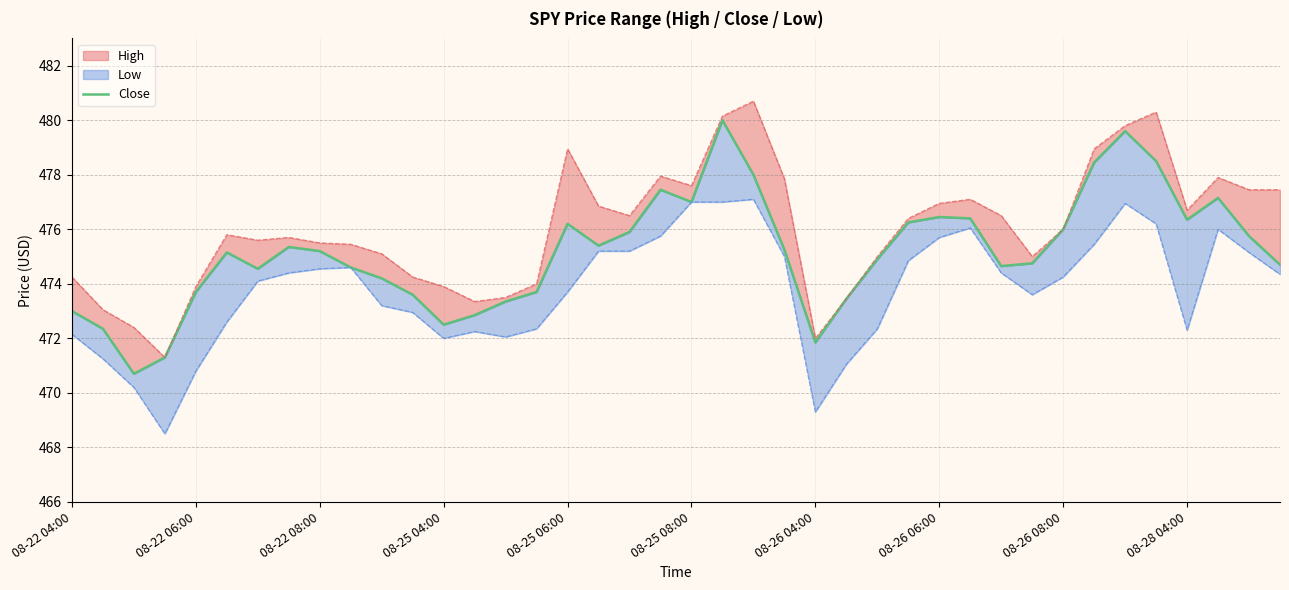

Reading left to right, what are all the values shown in this chart?

473.0	472.4	470.7	471.3	473.7	475.1	474.5	475.4	475.2	474.6	474.2	473.6	472.5	472.9	473.4	473.7	476.2	475.4	475.9	477.5	477.0	480.0	478.0	475.2	471.9	473.5	474.9	476.2	476.5	476.4	474.6	474.8	476.0	478.5	479.6	478.5	476.4	477.1	475.8	474.7